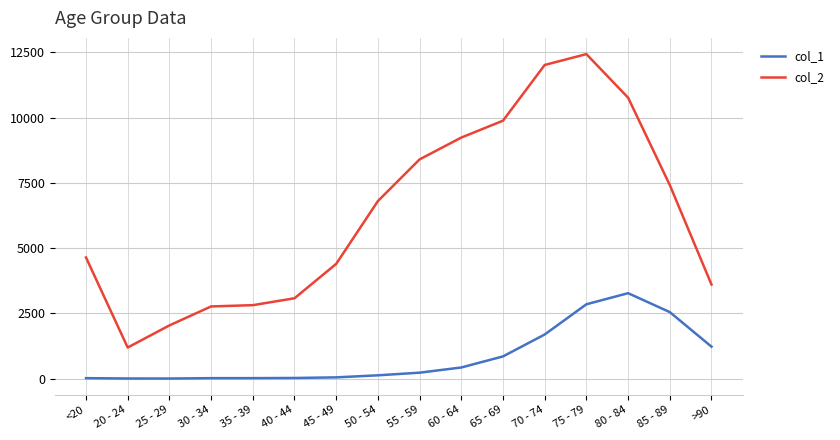

What is the lowest value of the col_2 series?

1191